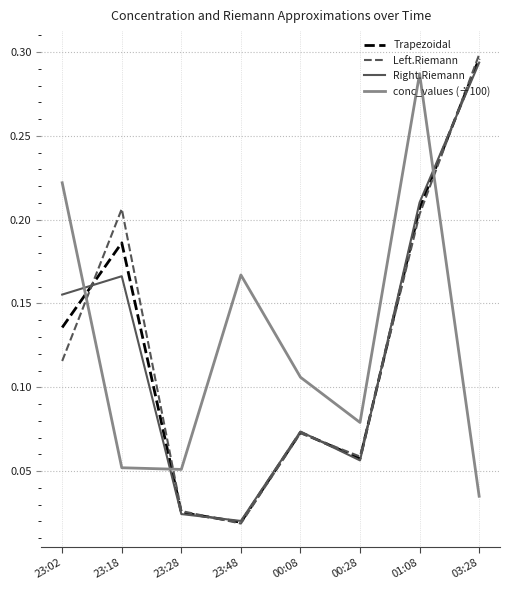

What position from the left is 00:08?

5